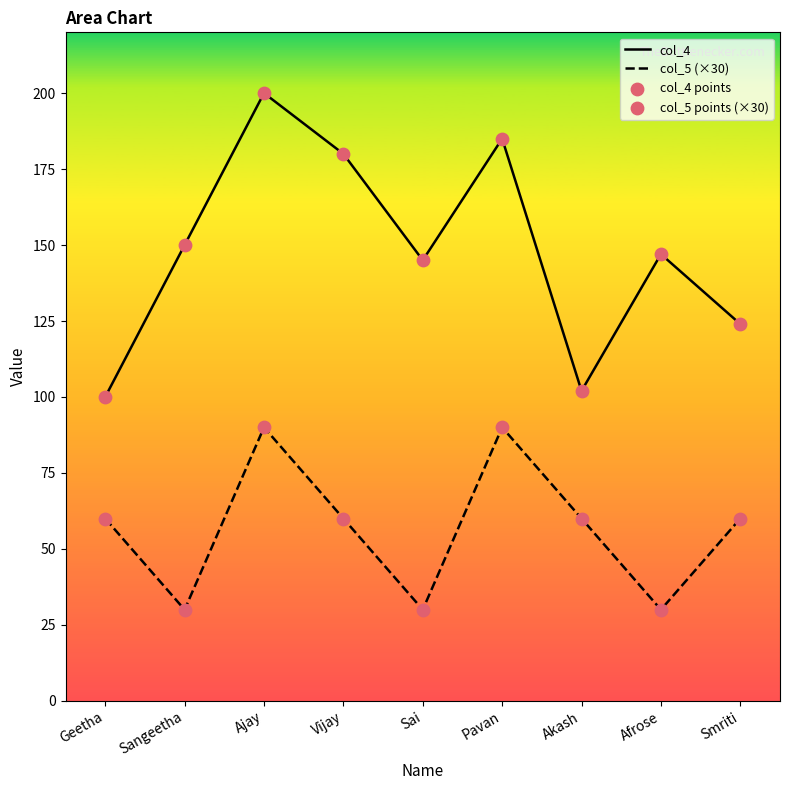

What are all the series names shown in the legend?

col_4, col_5 (×30), col_4 points, col_5 points (×30)